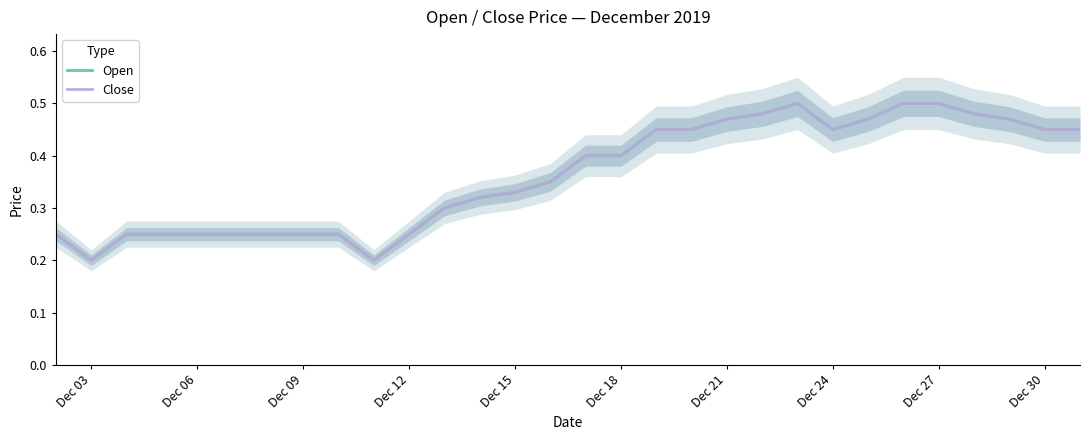

How many lines are shown in the chart?

2